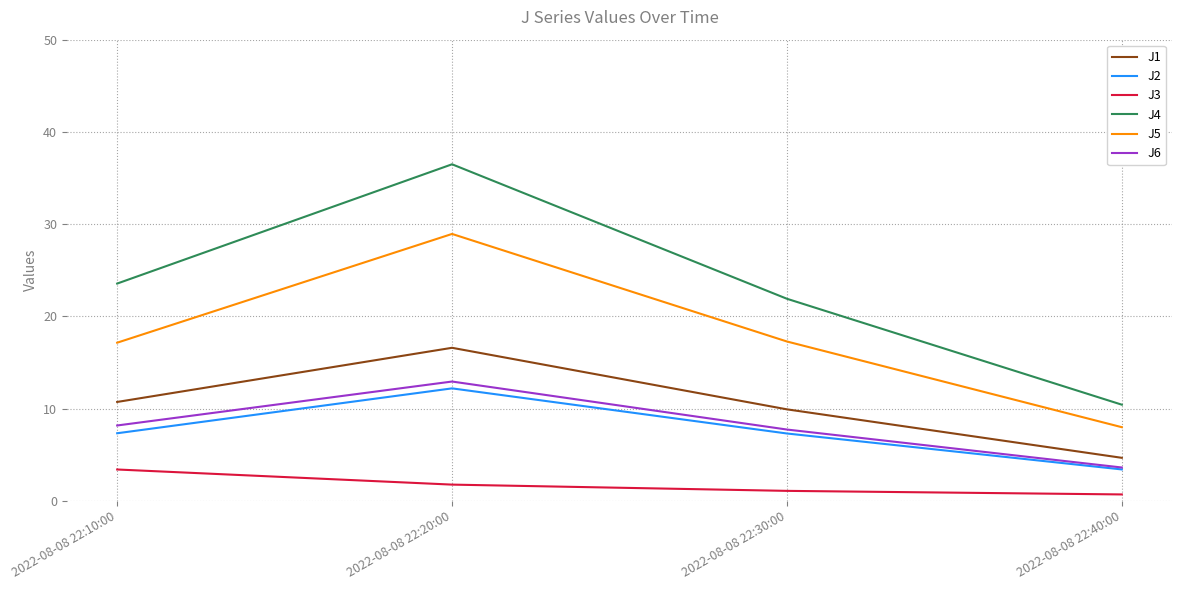

Rank the series by their maximum value, from highest to lowest.

J4, J5, J1, J6, J2, J3